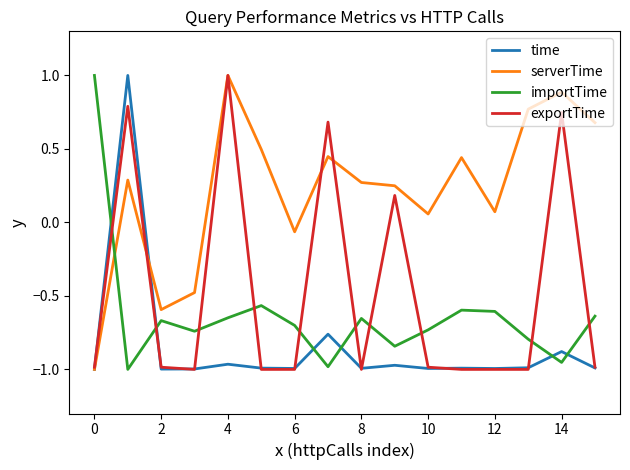

Rank the series by their average value, from lowest to highest.

time, importTime, exportTime, serverTime